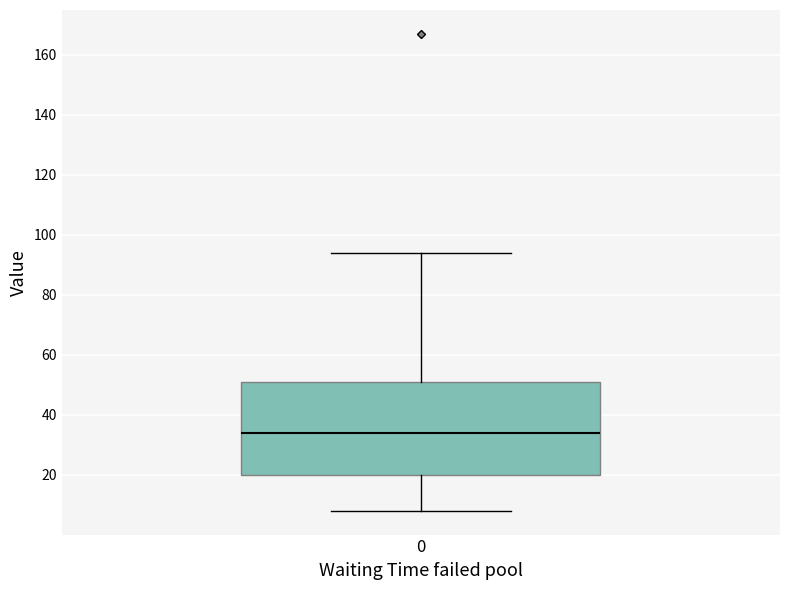

Read this box plot against the y-axis: the position of the median line, the range covered by the box, and the ends of both whiskers. The values are not printed on the chart, so give them approximately, as read against the axis.

median 34, box 20 to 52, whiskers 8 to 94